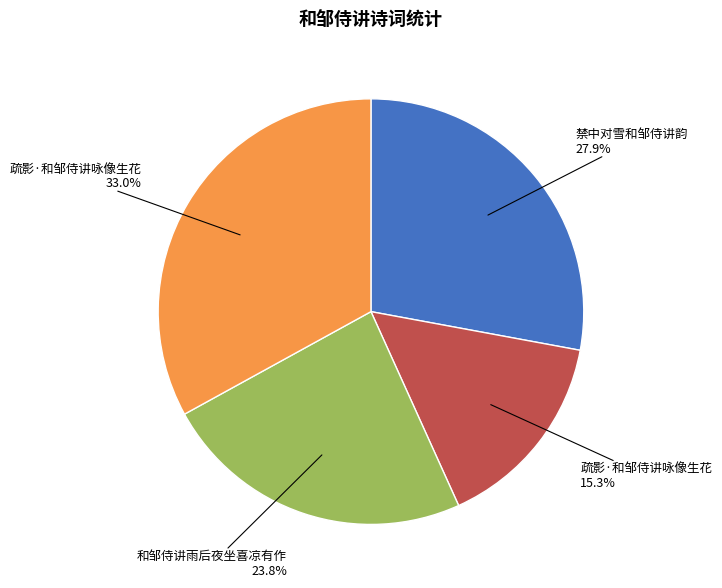

Does any single category account for the majority?

No